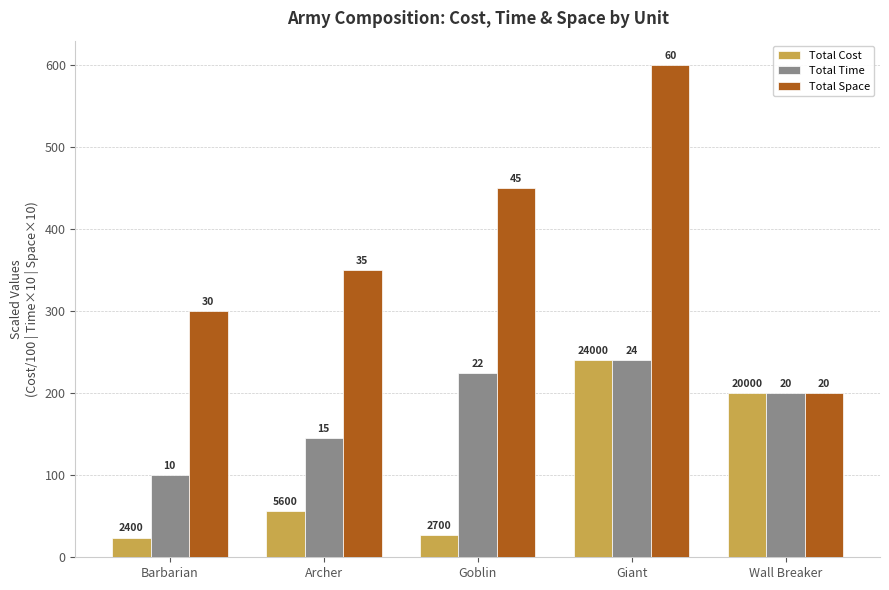

Does the chart contain stacked bars?

No